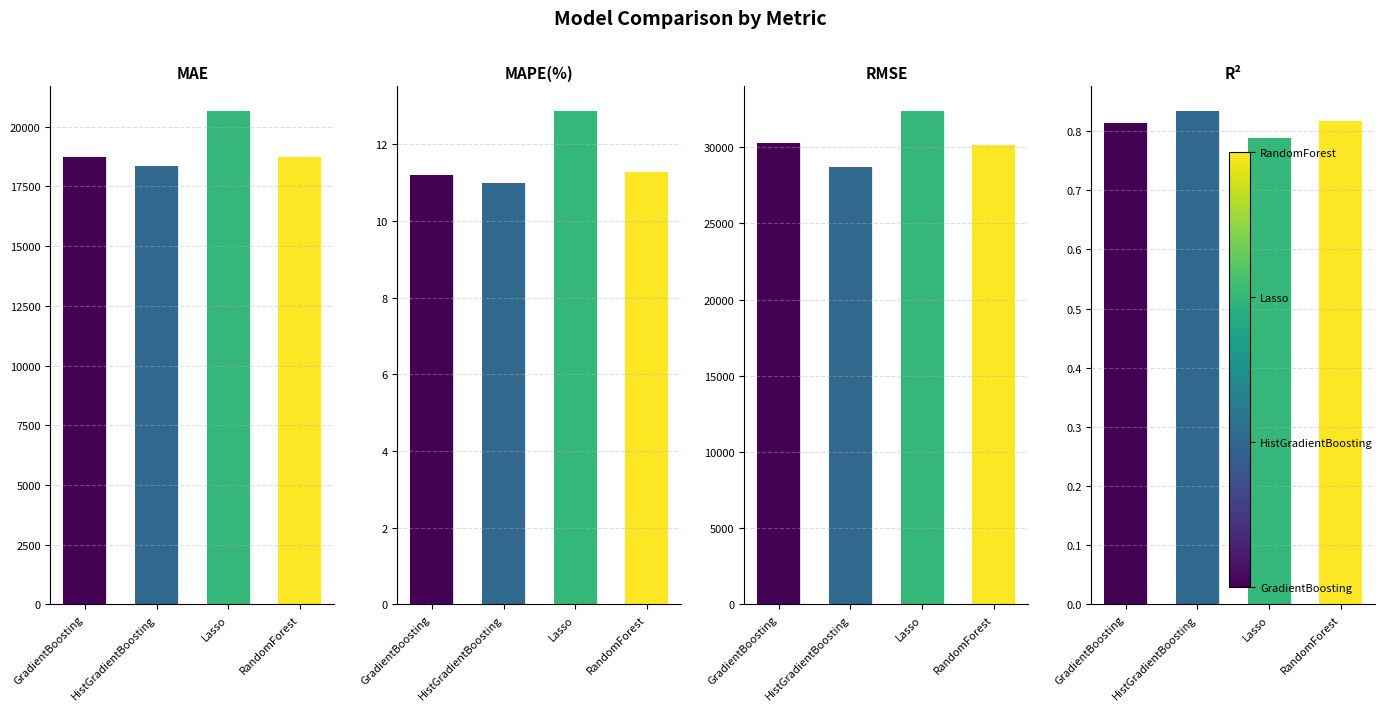

Reading left to right, transcribe all the data shown in this chart.

MAE: GradientBoosting=18714.7	HistGradientBoosting=18372.3	Lasso=20653.0	RandomForest=18744.4
MAPE(%): GradientBoosting=11.2	HistGradientBoosting=11.0	Lasso=12.9	RandomForest=11.3
RMSE: GradientBoosting=30296.6	HistGradientBoosting=28671.5	Lasso=32373.9	RandomForest=30135.8
R²: GradientBoosting=0.8	HistGradientBoosting=0.8	Lasso=0.8	RandomForest=0.8